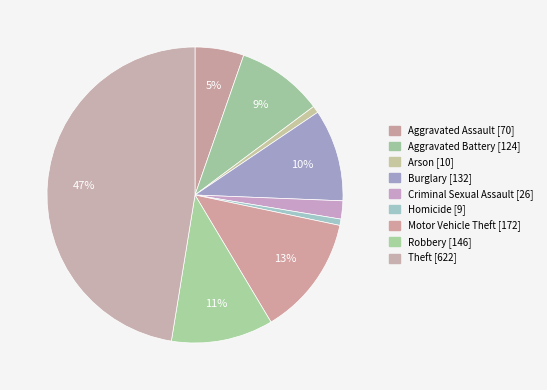

How many segments does this pie chart have?

9